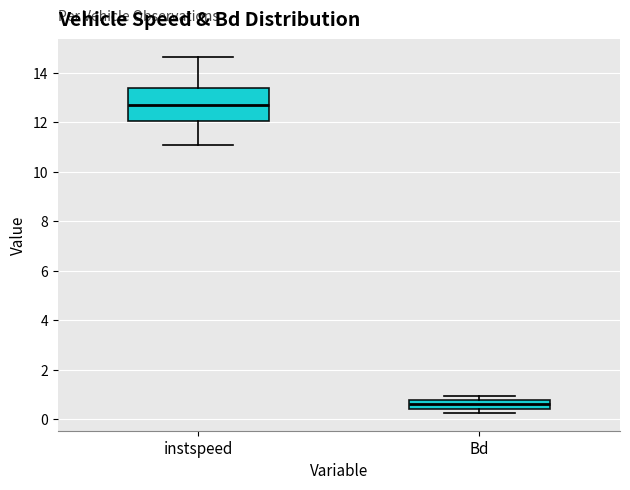

Where is the upper edge of the box for Bd on the y-axis? The values are not printed on the chart, so give them approximately, as read against the axis.

0.8